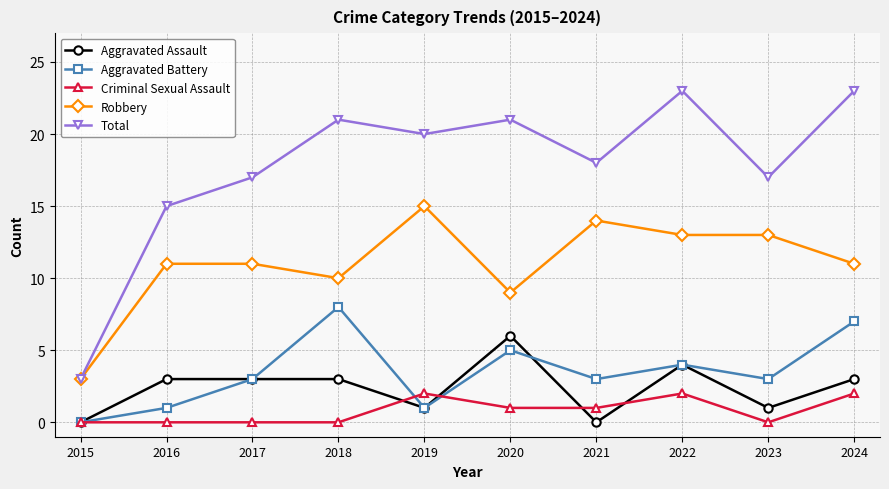

At which label does Total first exceed 20?

2018